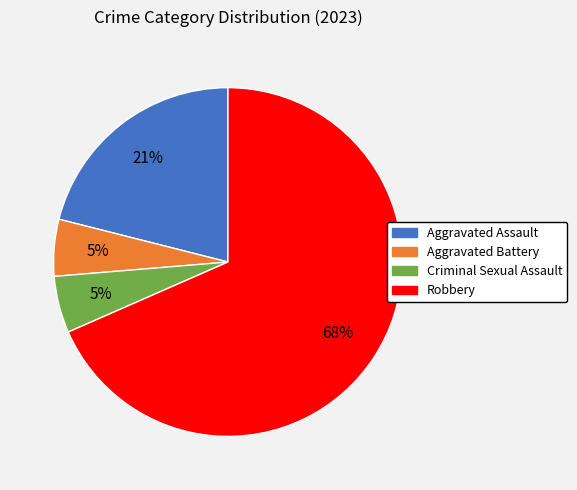

Between Aggravated Battery and Robbery, which is larger?

Robbery